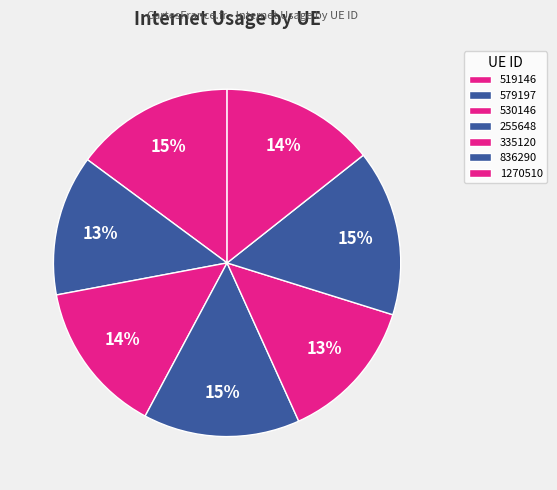

How many segments does this pie chart have?

7